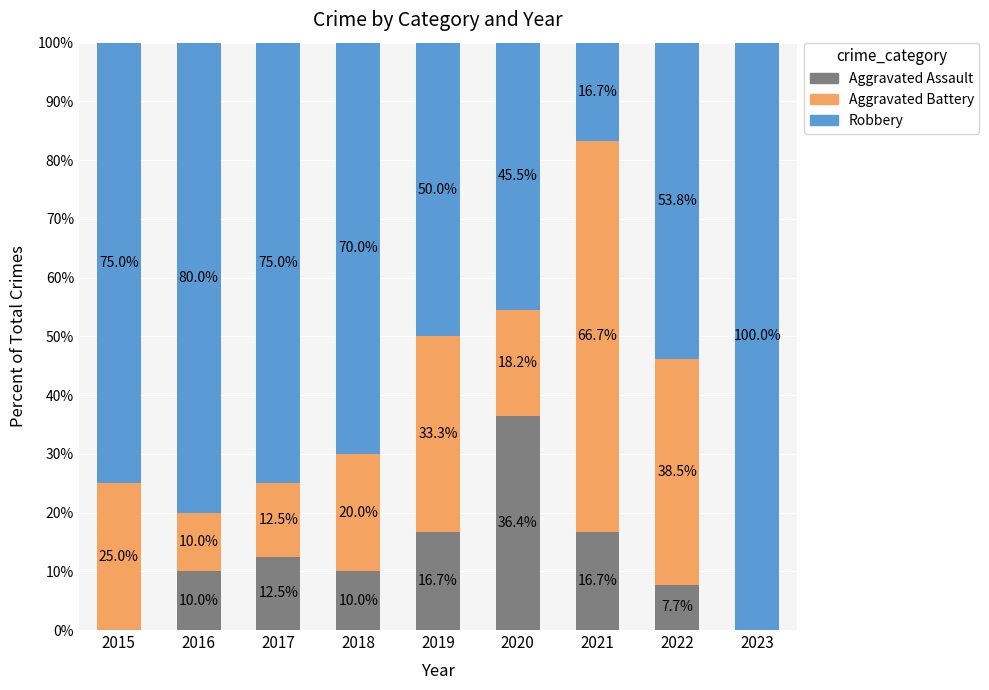

Are the bars horizontal?

No